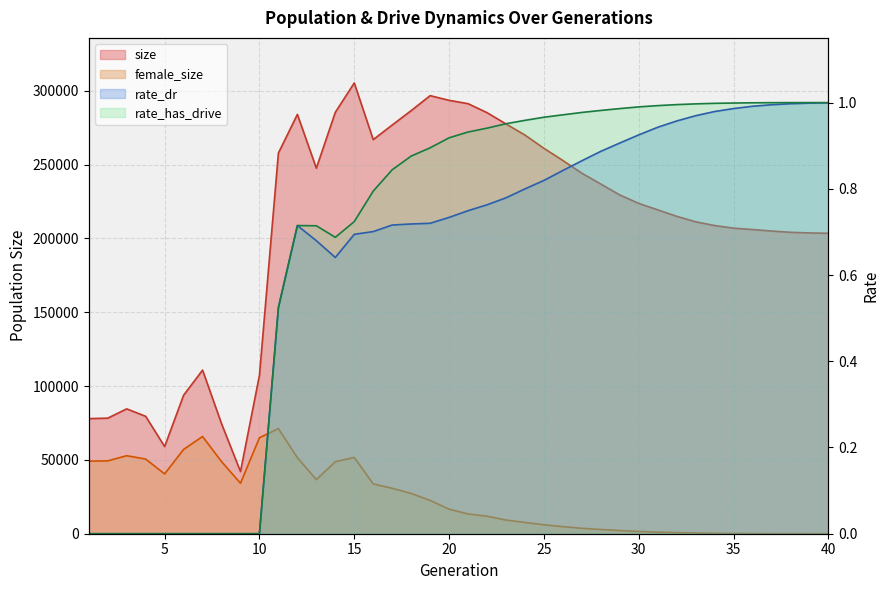

True or false: size has more than 0 interior local peaks.

True